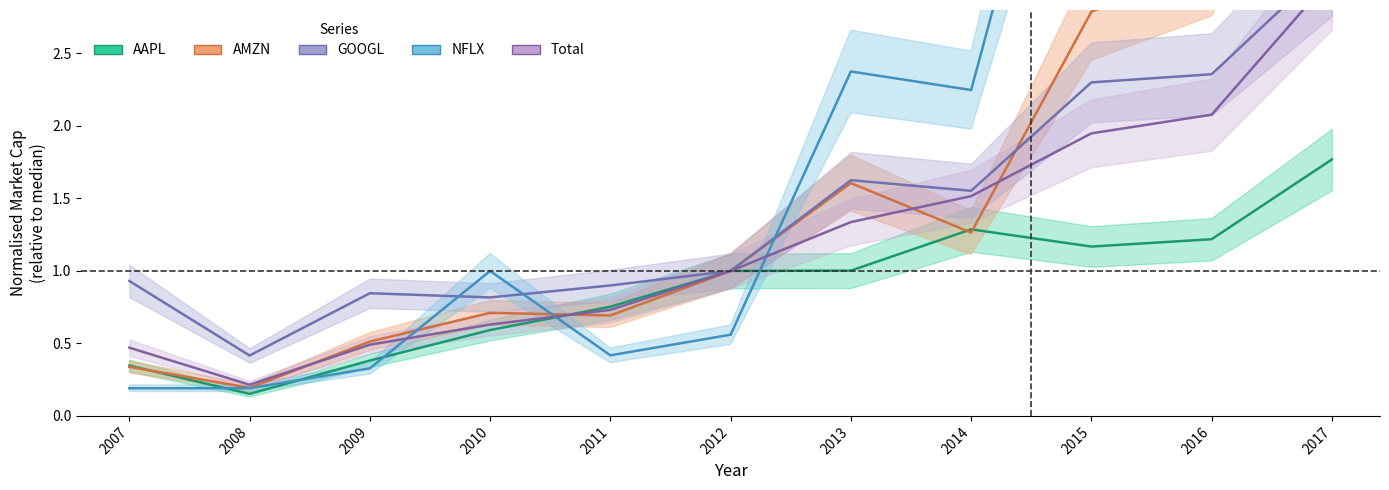

Which series has the largest total across all categories?

NFLX